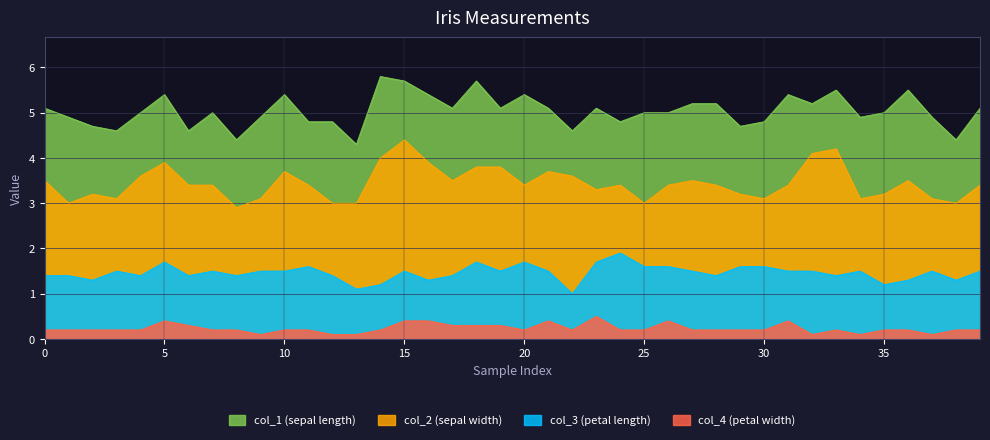

Reading right to left, extract all data points from this chart.

col_1: 39=5.1	38=4.4	37=4.9	36=5.5	35=5.0	34=4.9	33=5.5	32=5.2	31=5.4	30=4.8	29=4.7	28=5.2	27=5.2	26=5.0	25=5.0	24=4.8	23=5.1	22=4.6	21=5.1	20=5.4	19=5.1	18=5.7	17=5.1	16=5.4	15=5.7	14=5.8	13=4.3	12=4.8	11=4.8	10=5.4	9=4.9	8=4.4	7=5.0	6=4.6	5=5.4	4=5.0	3=4.6	2=4.7	1=4.9	0=5.1
col_2: 39=3.4	38=3.0	37=3.1	36=3.5	35=3.2	34=3.1	33=4.2	32=4.1	31=3.4	30=3.1	29=3.2	28=3.4	27=3.5	26=3.4	25=3.0	24=3.4	23=3.3	22=3.6	21=3.7	20=3.4	19=3.8	18=3.8	17=3.5	16=3.9	15=4.4	14=4.0	13=3.0	12=3.0	11=3.4	10=3.7	9=3.1	8=2.9	7=3.4	6=3.4	5=3.9	4=3.6	3=3.1	2=3.2	1=3.0	0=3.5
col_3: 39=1.5	38=1.3	37=1.5	36=1.3	35=1.2	34=1.5	33=1.4	32=1.5	31=1.5	30=1.6	29=1.6	28=1.4	27=1.5	26=1.6	25=1.6	24=1.9	23=1.7	22=1.0	21=1.5	20=1.7	19=1.5	18=1.7	17=1.4	16=1.3	15=1.5	14=1.2	13=1.1	12=1.4	11=1.6	10=1.5	9=1.5	8=1.4	7=1.5	6=1.4	5=1.7	4=1.4	3=1.5	2=1.3	1=1.4	0=1.4
col_4: 39=0.2	38=0.2	37=0.1	36=0.2	35=0.2	34=0.1	33=0.2	32=0.1	31=0.4	30=0.2	29=0.2	28=0.2	27=0.2	26=0.4	25=0.2	24=0.2	23=0.5	22=0.2	21=0.4	20=0.2	19=0.3	18=0.3	17=0.3	16=0.4	15=0.4	14=0.2	13=0.1	12=0.1	11=0.2	10=0.2	9=0.1	8=0.2	7=0.2	6=0.3	5=0.4	4=0.2	3=0.2	2=0.2	1=0.2	0=0.2